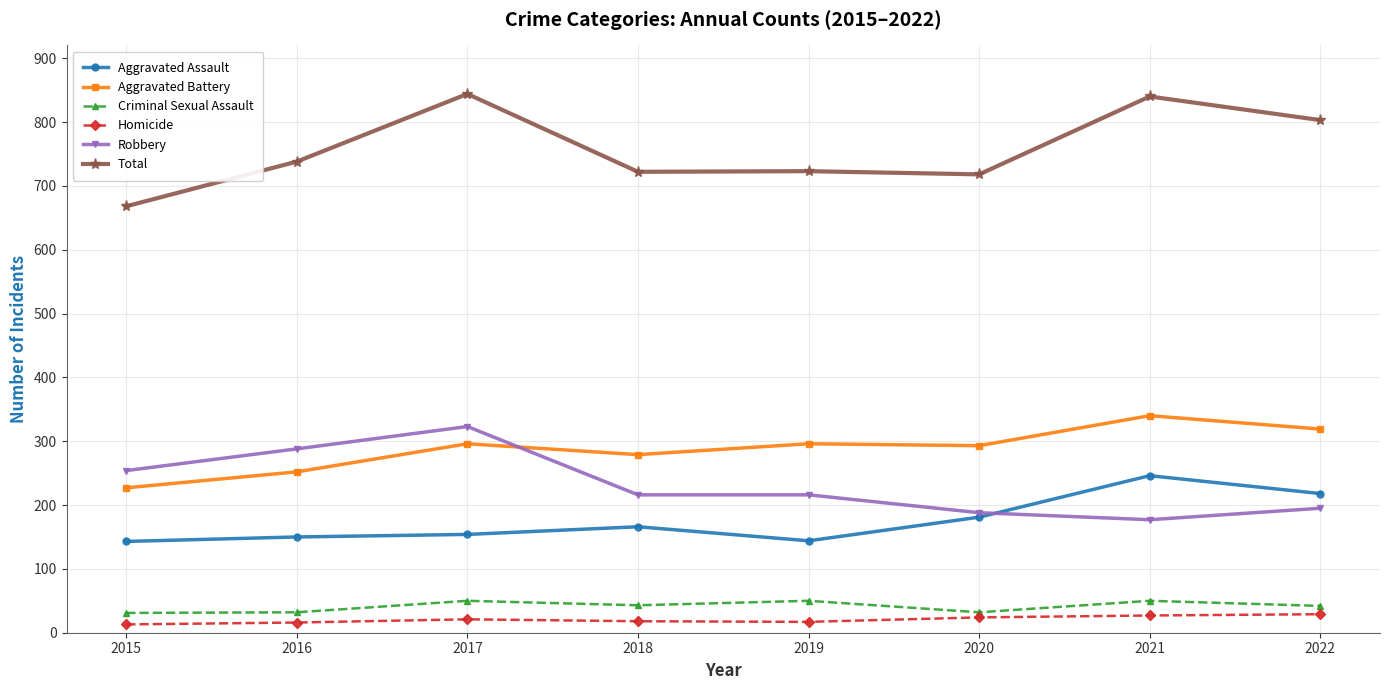

The Aggravated Assault series shows 247 at 2016. True or false?

False